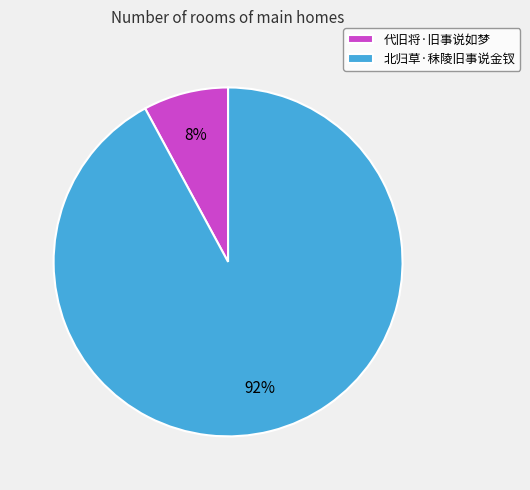

Count the number of slices in the pie.

2